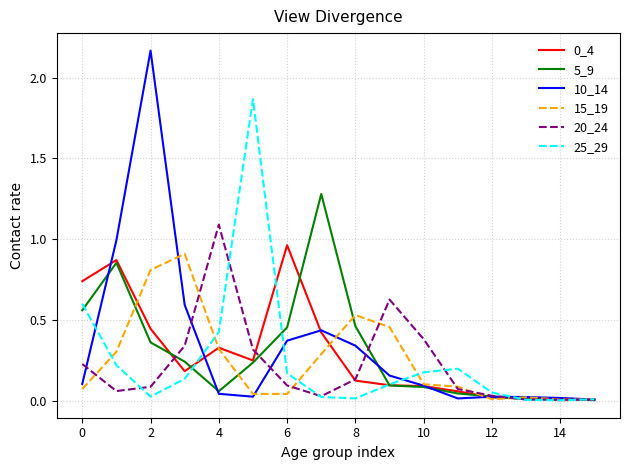

What is the highest value of the 5_9 series?

1.3